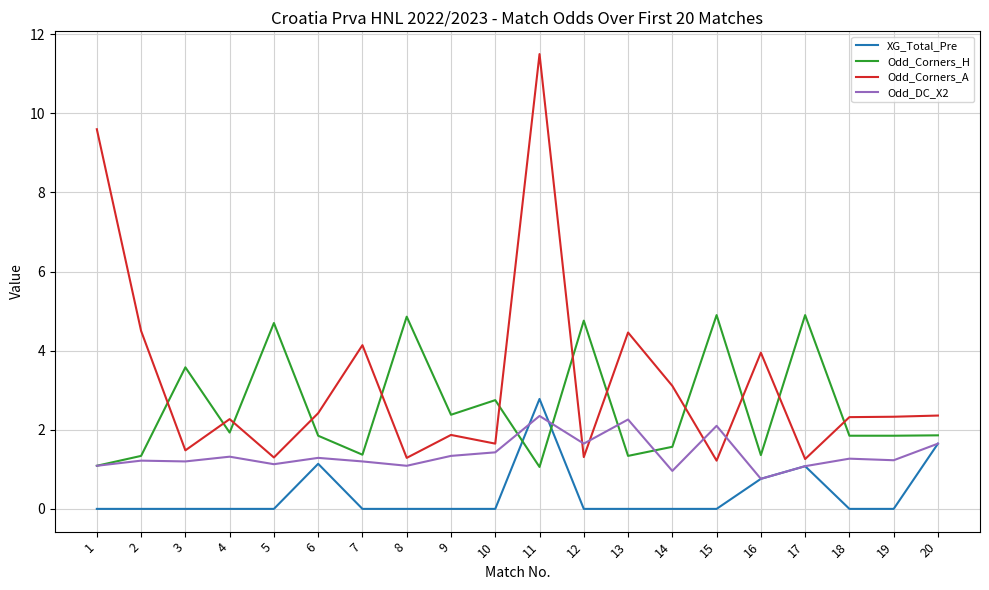

List the series in order of their overall mean, lowest first.

XG_Total_Pre, Odd_DC_X2, Odd_Corners_H, Odd_Corners_A